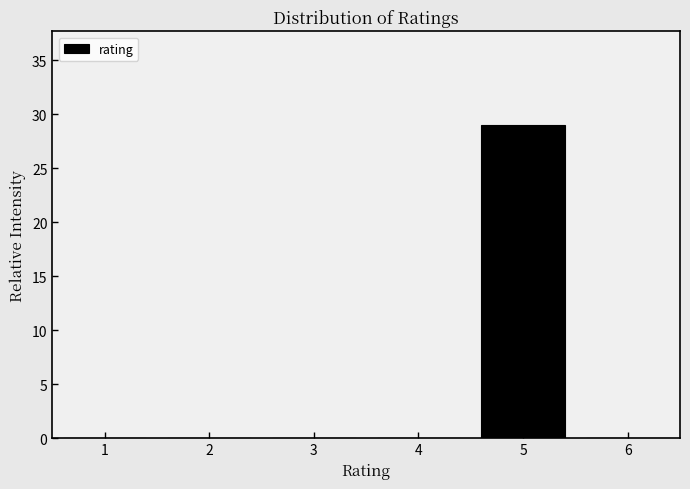

Reading left to right, transcribe this chart: for each bar, give the range it covers on the x-axis and its height. The values are not printed on the chart, so give them approximately, as read against the axis.

0.5 to 1.5: 0
1.5 to 2.5: 0
2.5 to 3.5: 0
3.5 to 4.5: 0
4.5 to 5.5: 29
5.5 to 6.5: 0